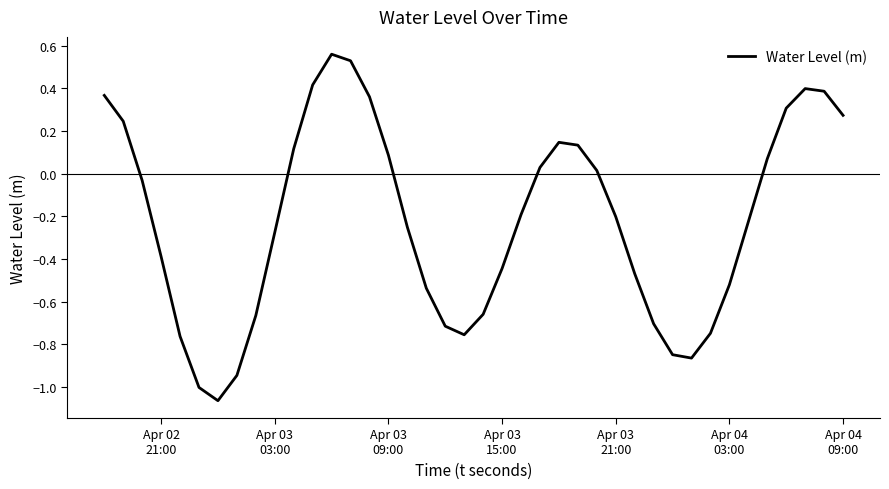

What is the difference between the maximum and minimum values?

1.6